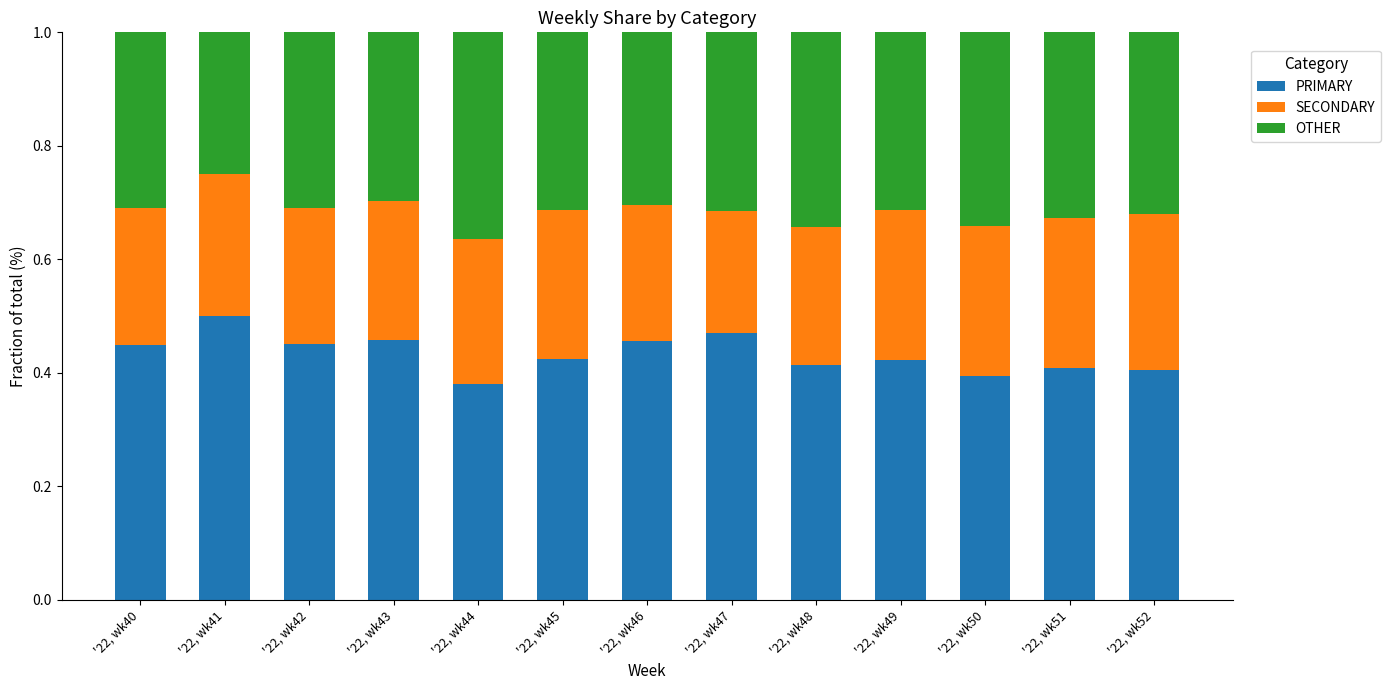

List the labels in order of PRIMARY value, smallest first.

'22, wk44, '22, wk50, '22, wk52, '22, wk51, '22, wk48, '22, wk49, '22, wk45, '22, wk40, '22, wk42, '22, wk46, '22, wk43, '22, wk47, '22, wk41